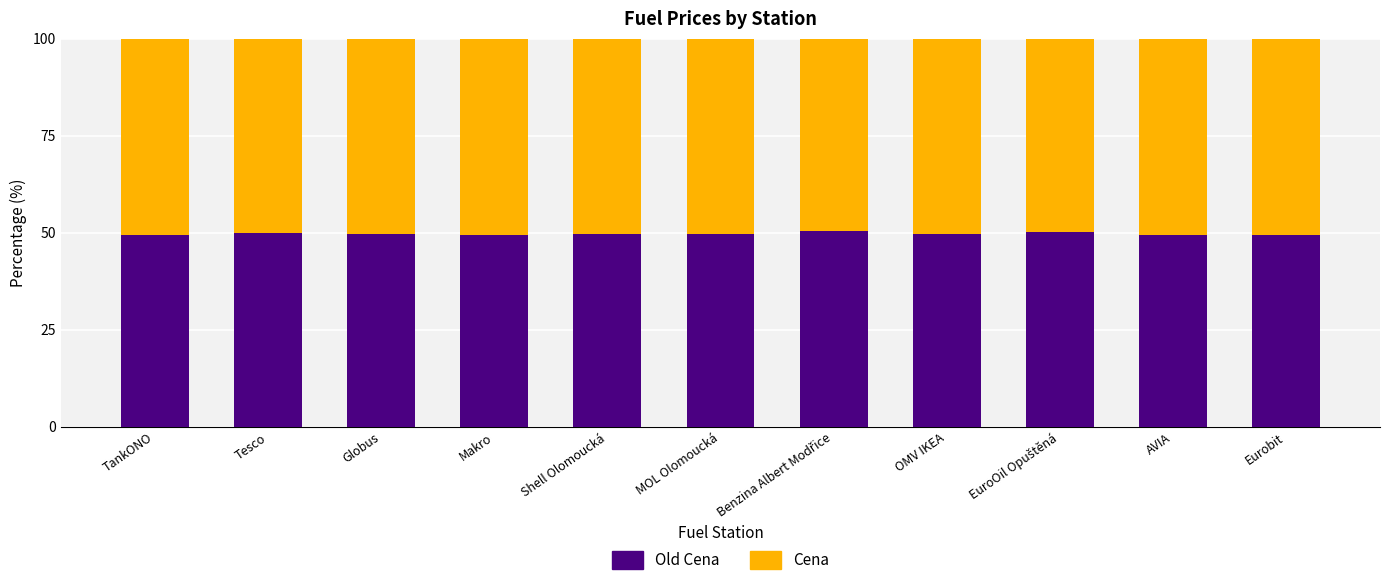

What is the total value across all series at Makro?

100.0